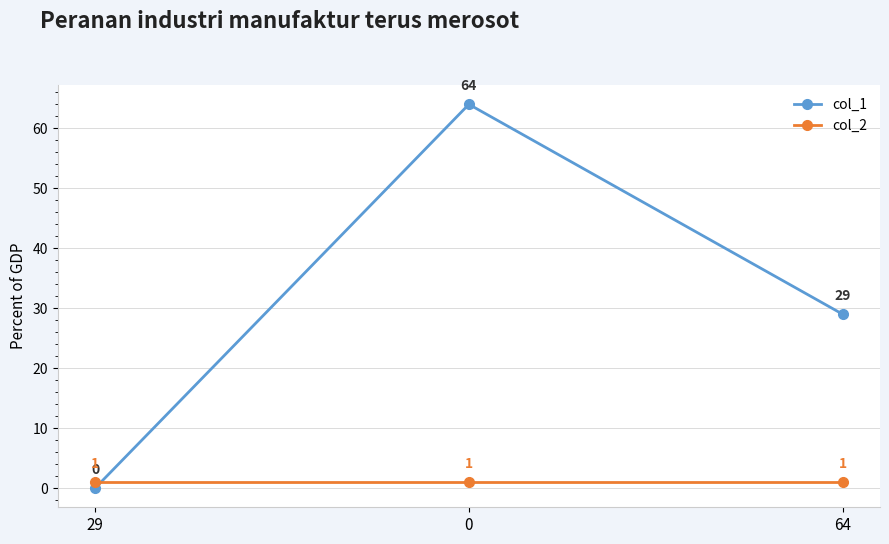

What is the difference between the highest and lowest values at 64?

28